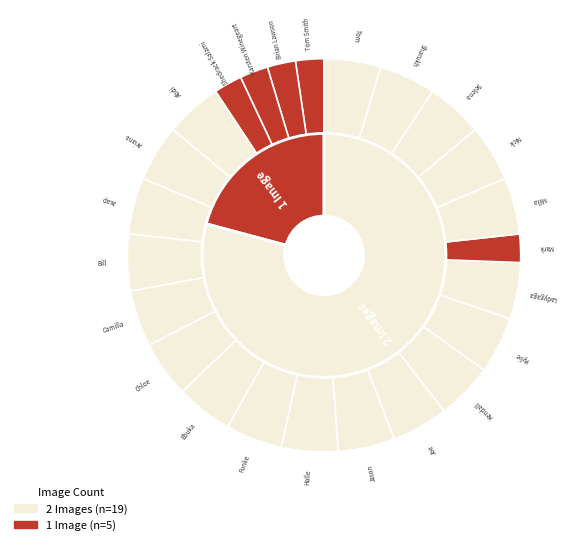

Count the number of slices in the pie.

24